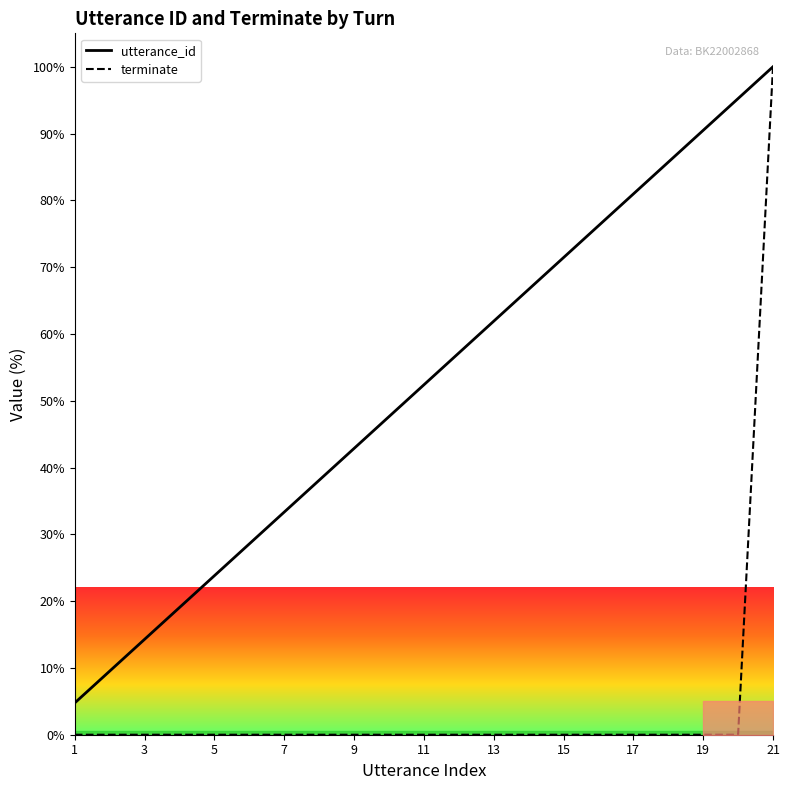

Which has a higher value, 9 or 19?

19